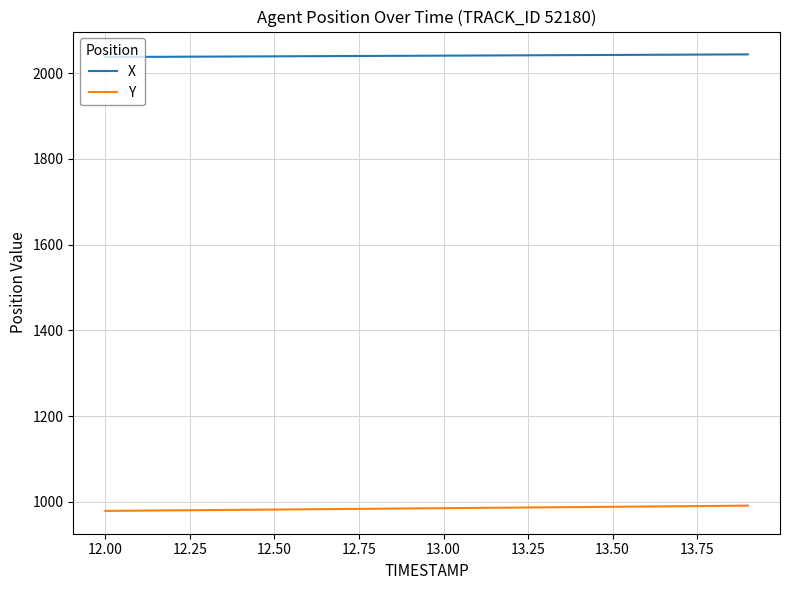

What is the smallest value displayed?

978.6